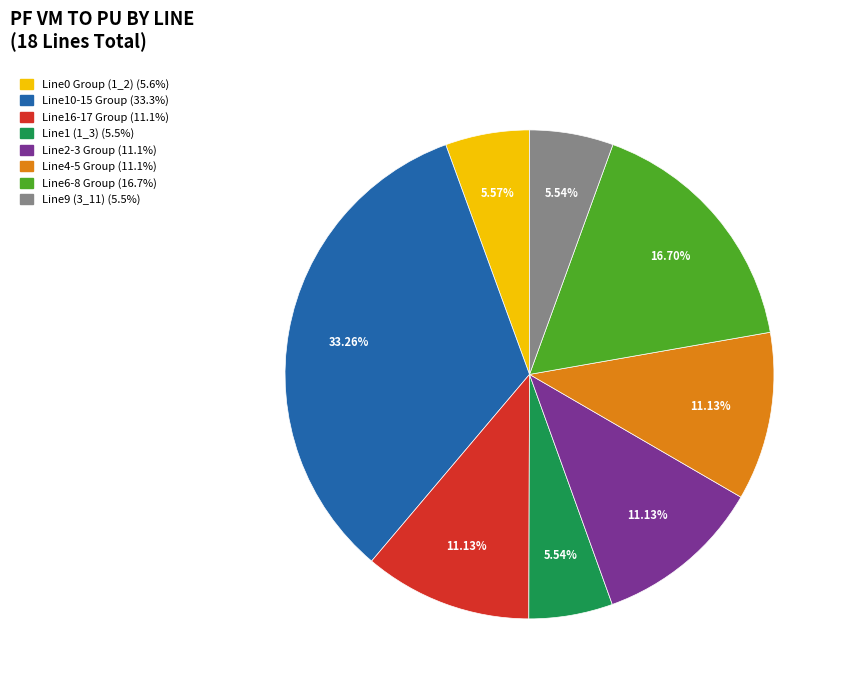

Does any single category account for the majority?

No